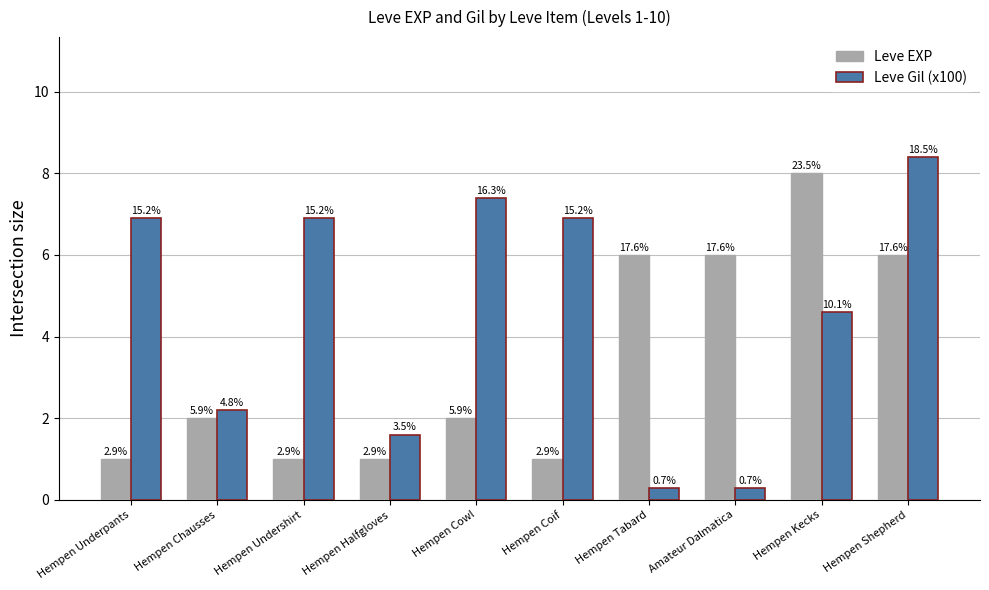

Does the chart contain stacked bars?

No